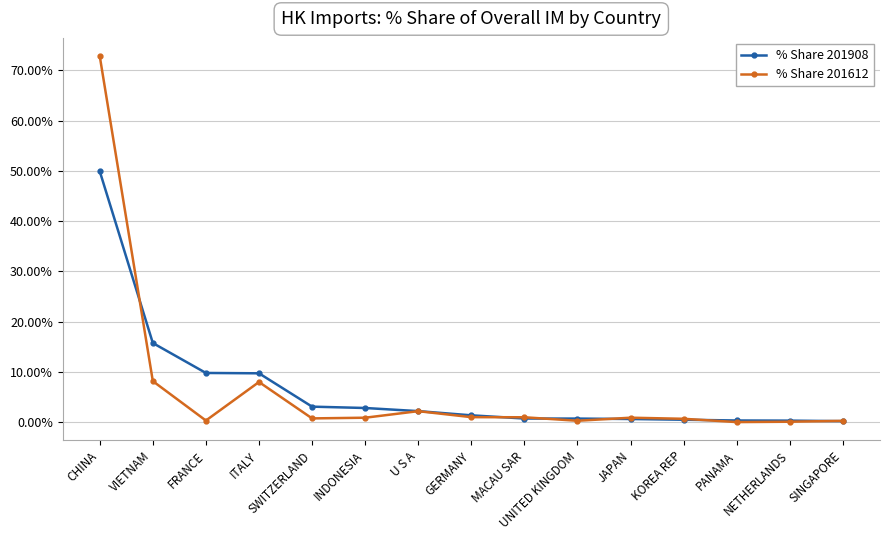

At how many categories does at least one series exceed 70?

1